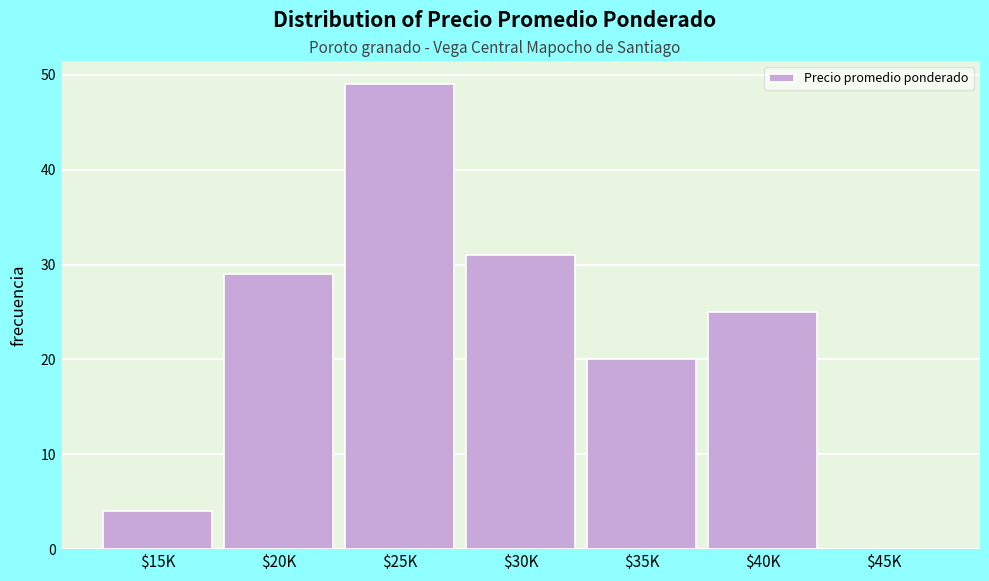

Which category has the highest value across all series?

$25K